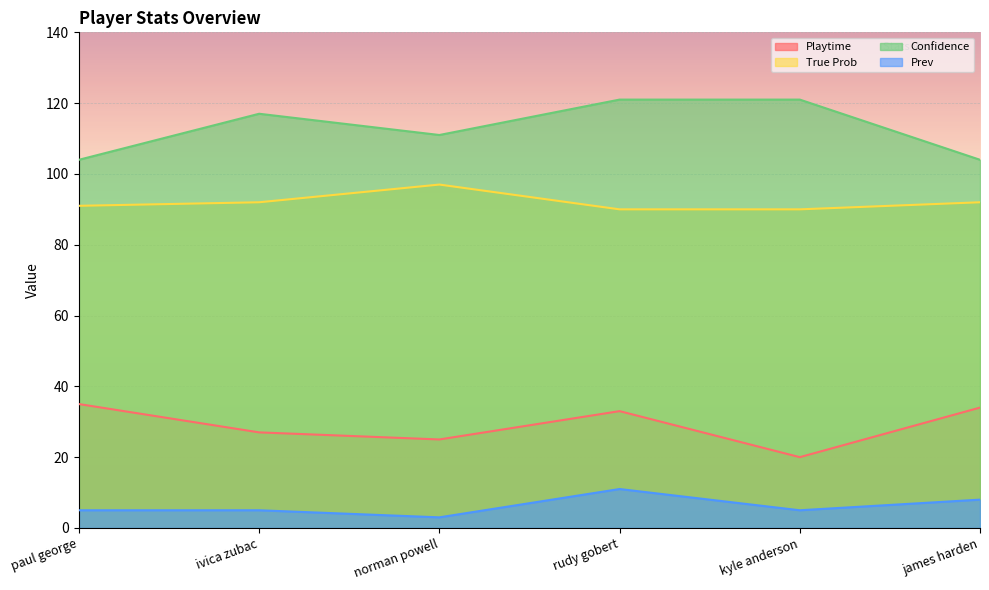

True or false: Playtime and Confidence intersect in this chart.

False